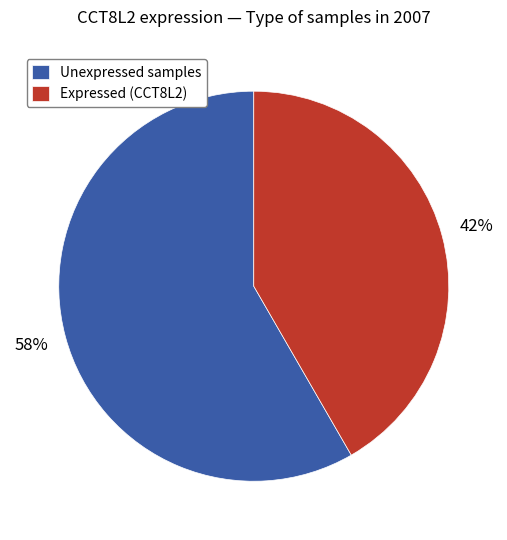

Do Expressed (CCT8L2) and Unexpressed samples together represent more than half of the pie?

Yes